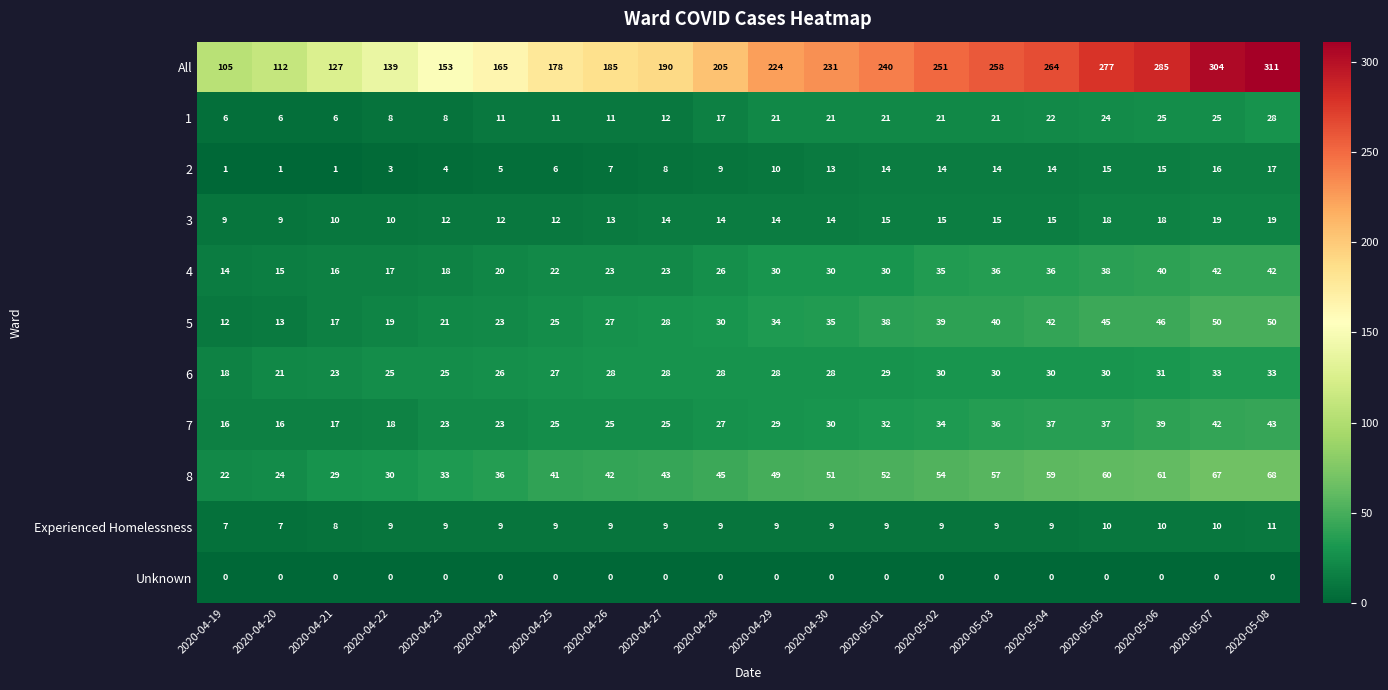

The value of 2 at 2020-04-22 is 4. True or false?

False